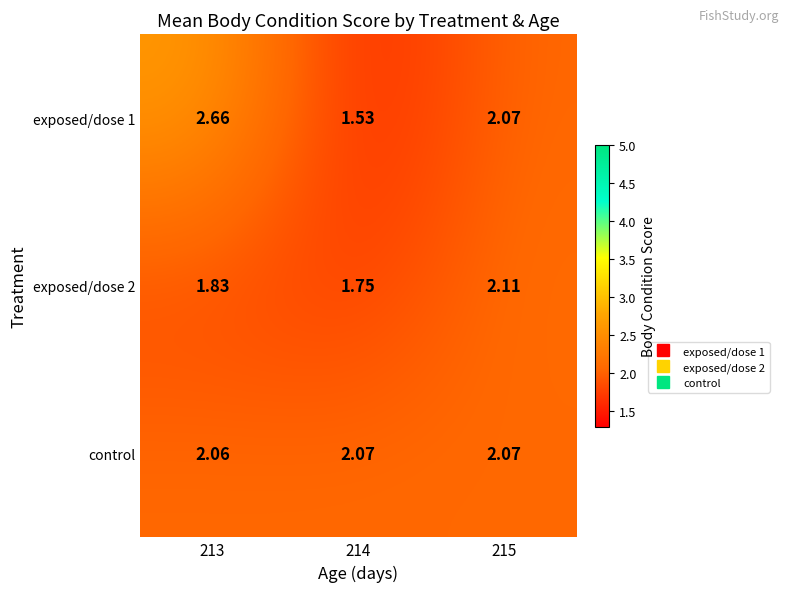

Is the value of exposed/dose 2 at 213 greater than the value of exposed/dose 1 at 214?

Yes